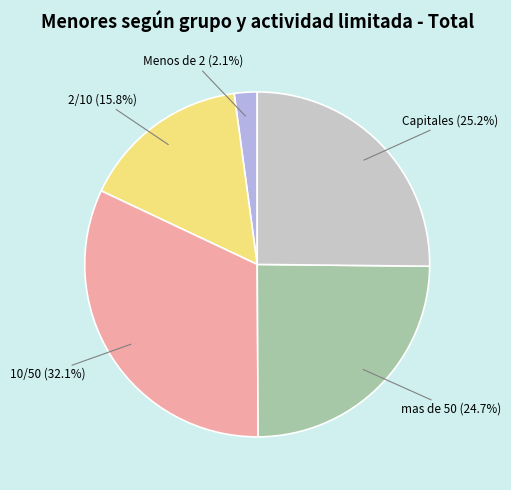

Which has a higher value, Menos de 2 (2.1%) or Capitales (25.2%)?

Capitales (25.2%)